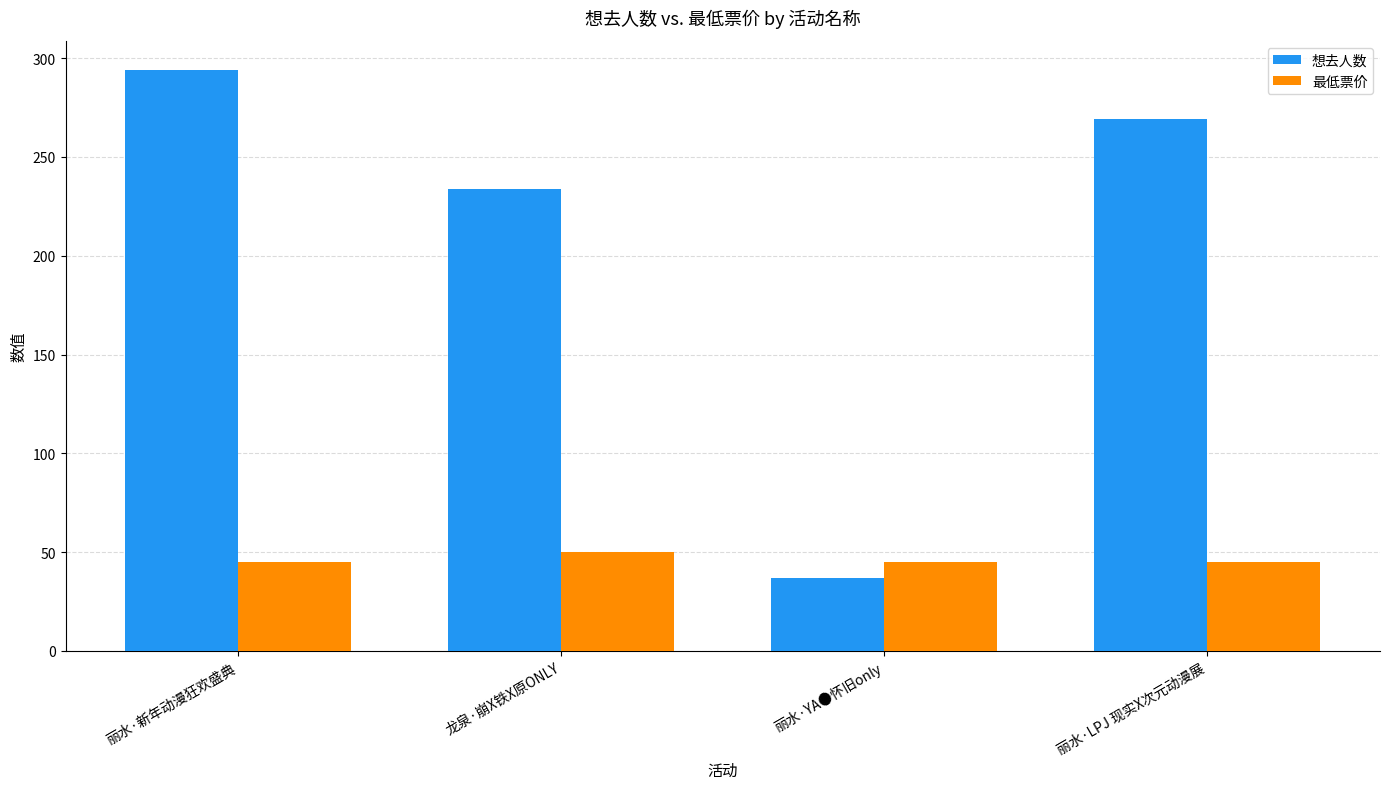

At which category is the sum across all series the highest?

丽水·新年动漫狂欢盛典